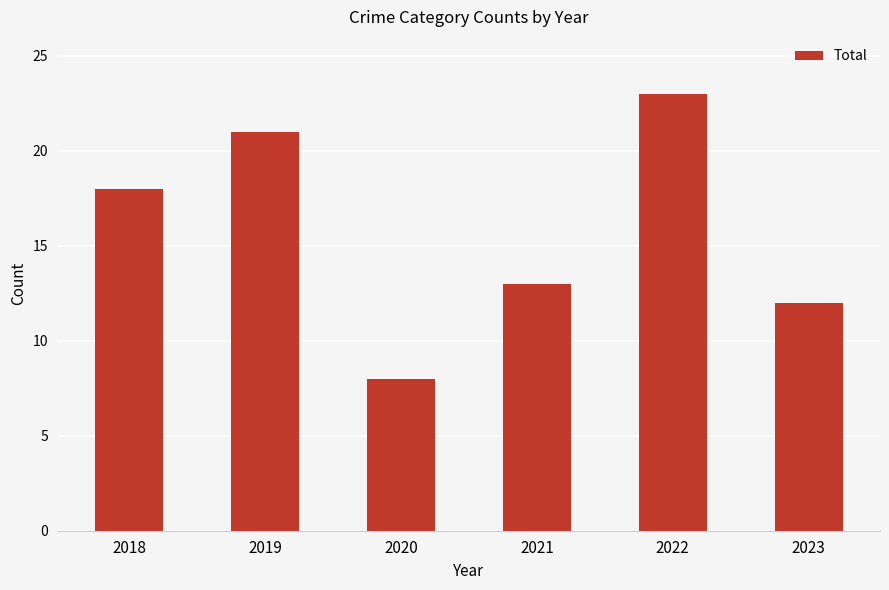

Reading left to right, list all the values displayed in this chart.

2018=18	2019=21	2020=8	2021=13	2022=23	2023=12